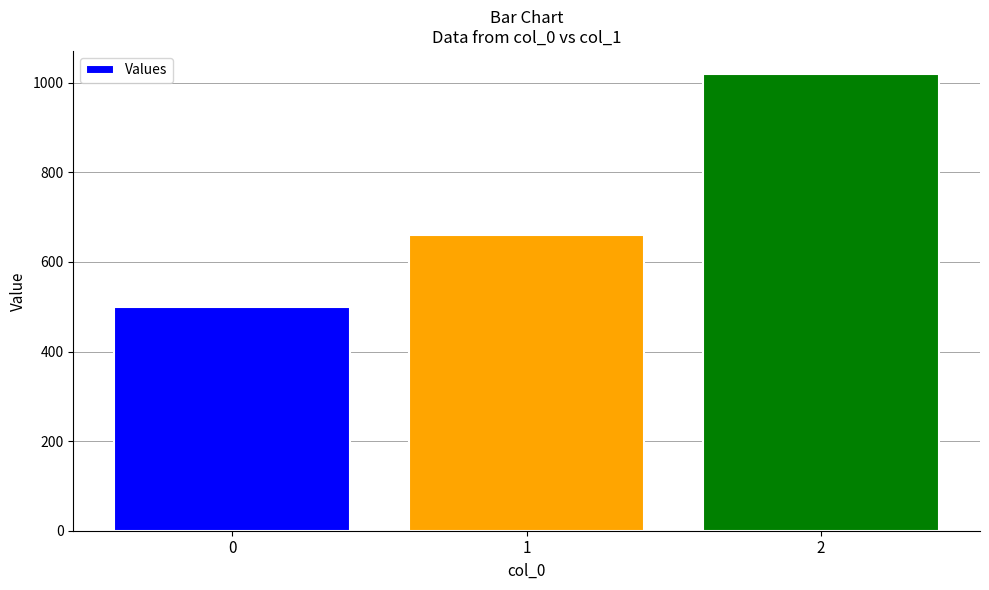

Reading left to right, list all the values displayed in this chart.

500	660	1020